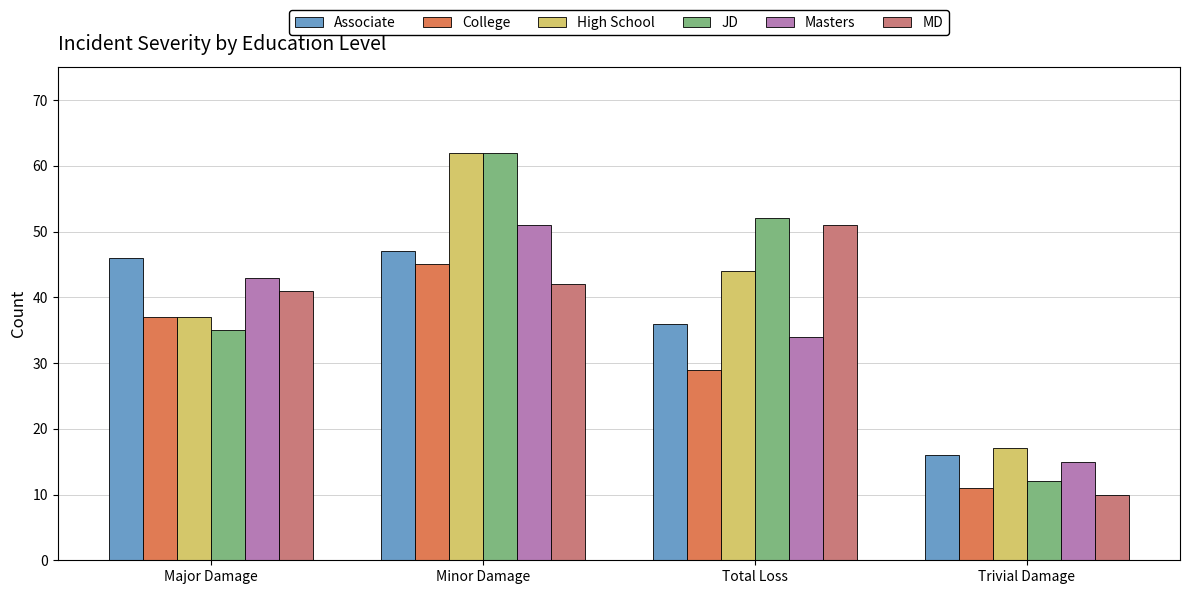

Count the High School values in the range 37 to 62.

3